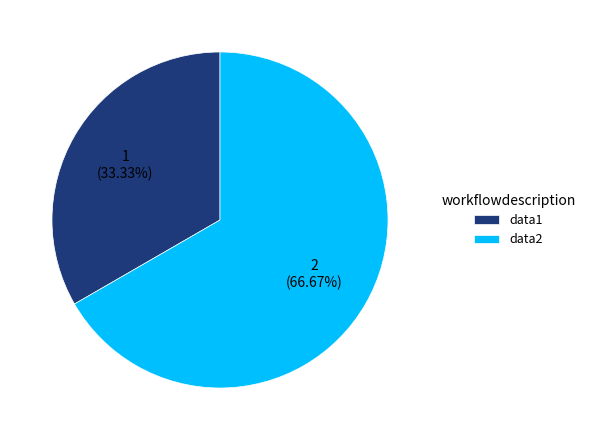

The data2 slice represents 67% of the pie. True or false?

True